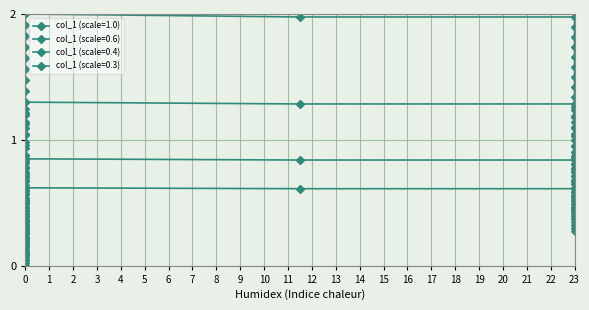

What is the difference between the maximum and minimum values?

2.0